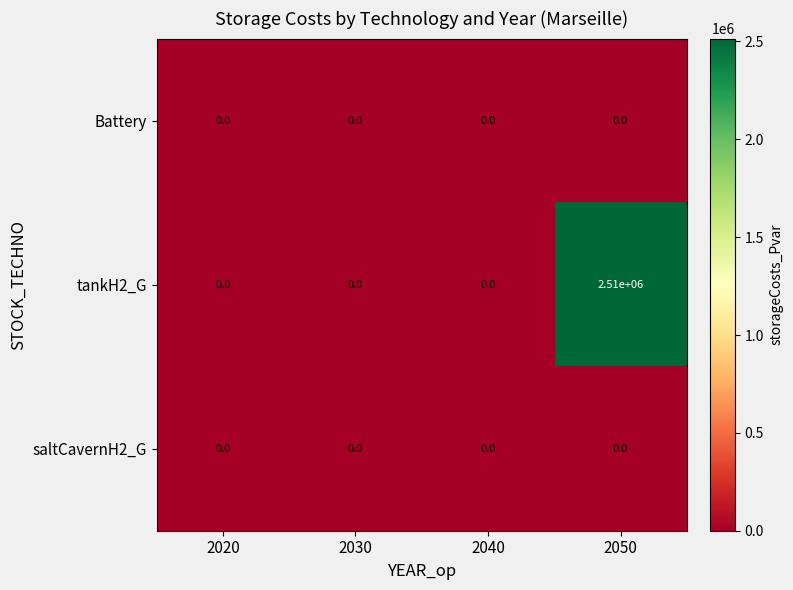

The Battery series shows 0 at 2050. True or false?

True